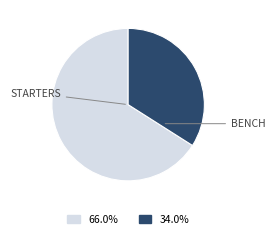

Is there a majority slice in this chart?

Yes